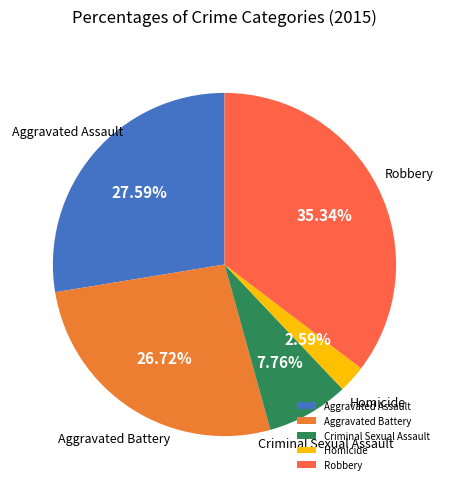

To the nearest percent, what portion does Aggravated Battery represent?

27%